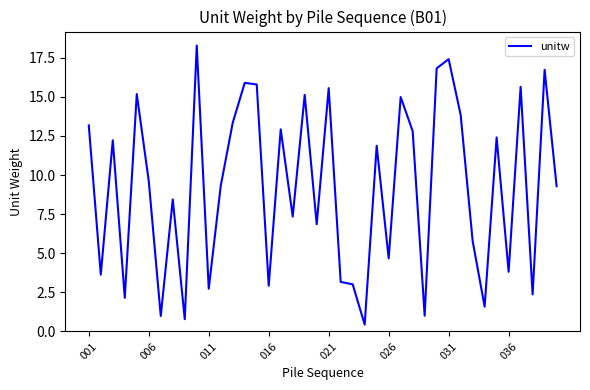

What is the minimum value shown in the chart?

0.4